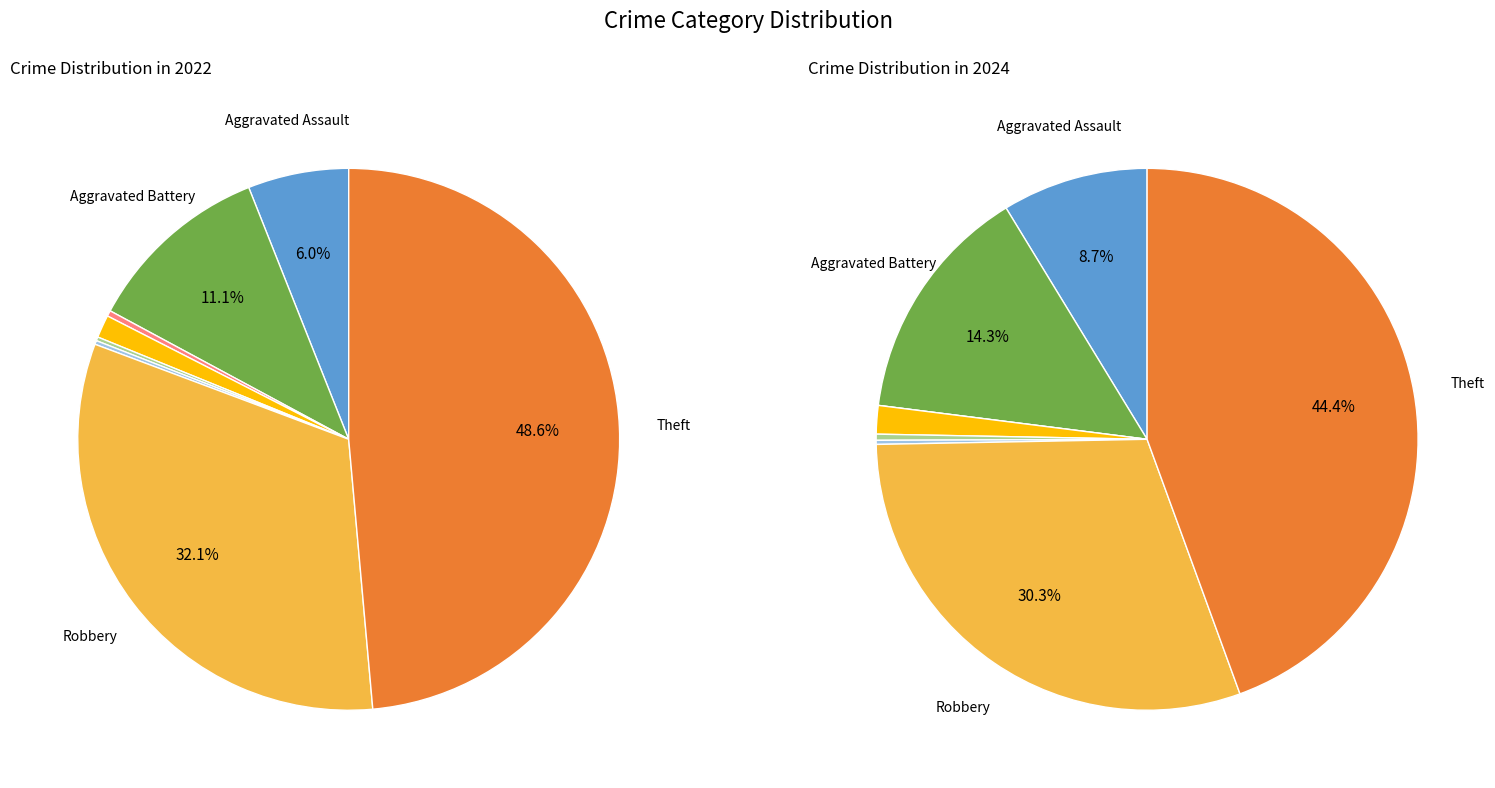

Is there any slice that represents more than half of the pie?

No